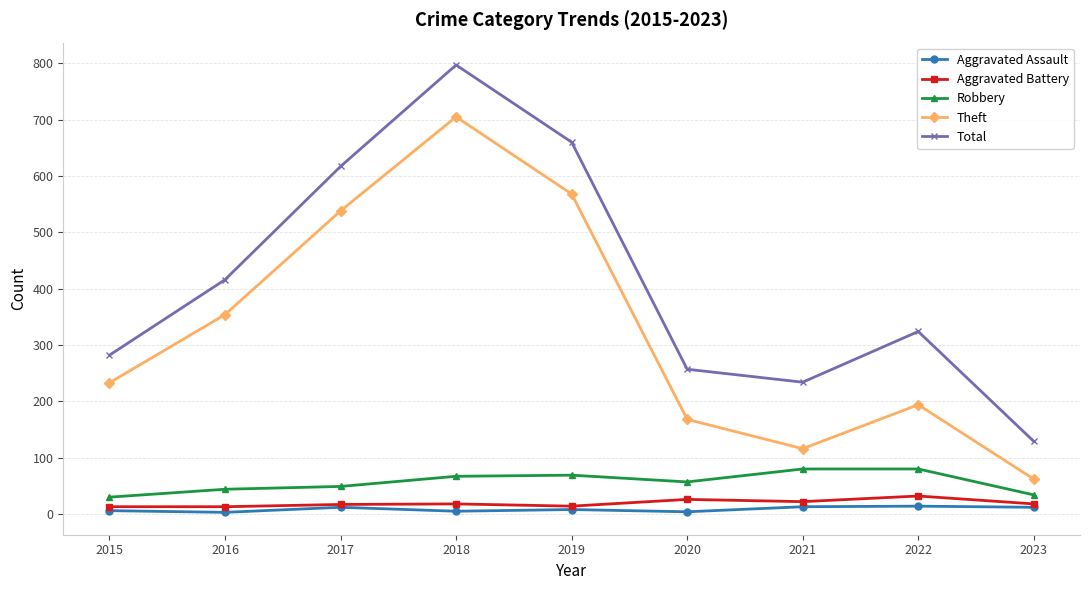

True or false: Aggravated Battery and Theft intersect in this chart.

False